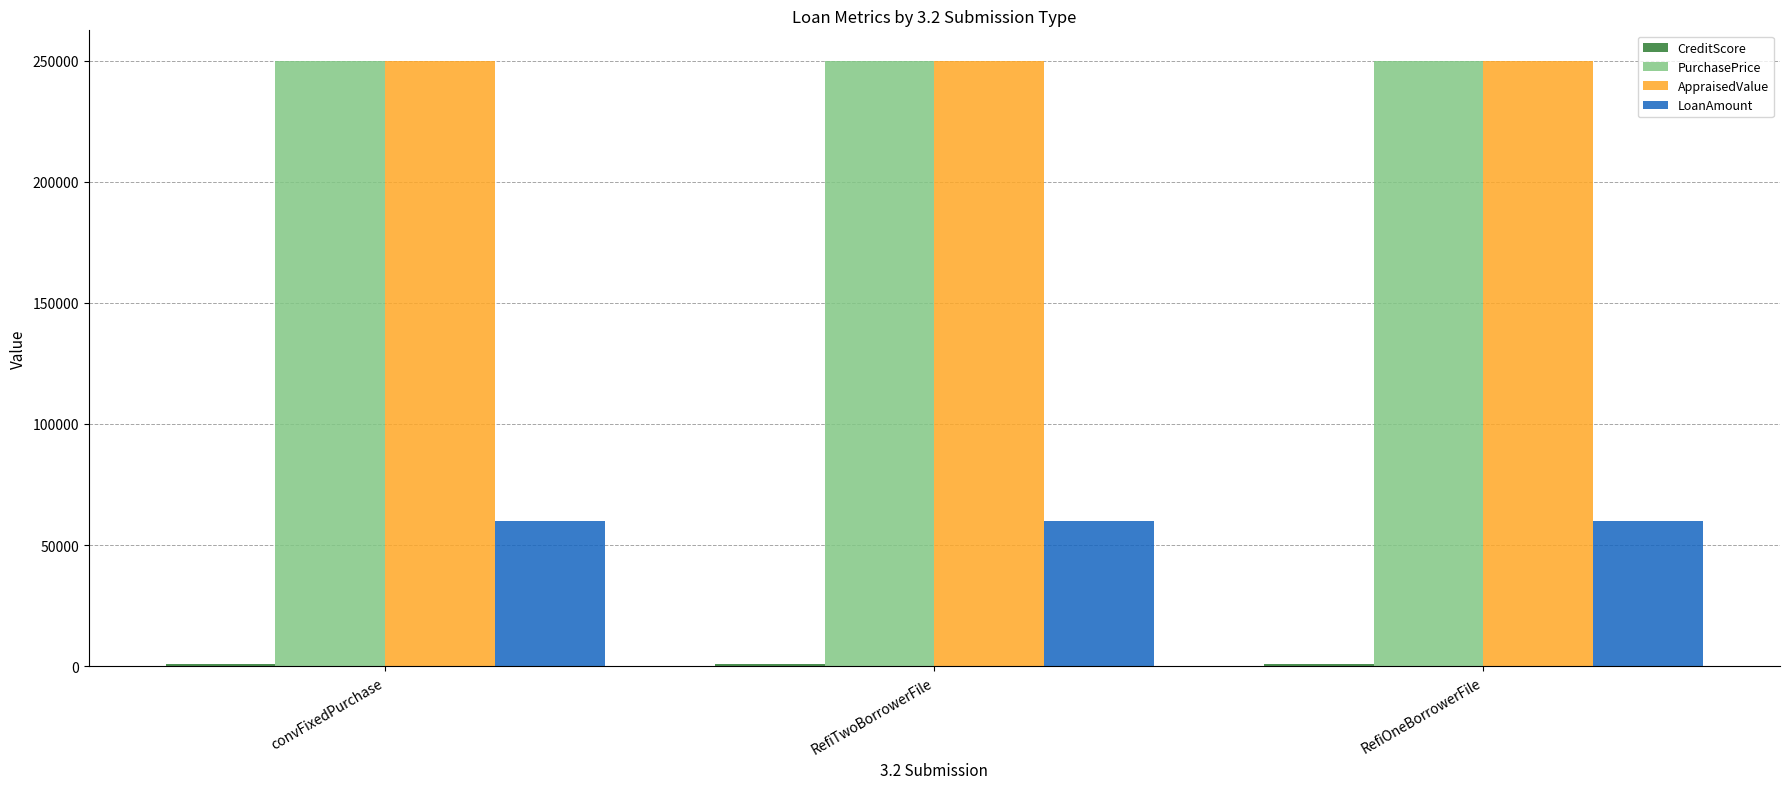

What is the sum of all AppraisedValue values?

750000